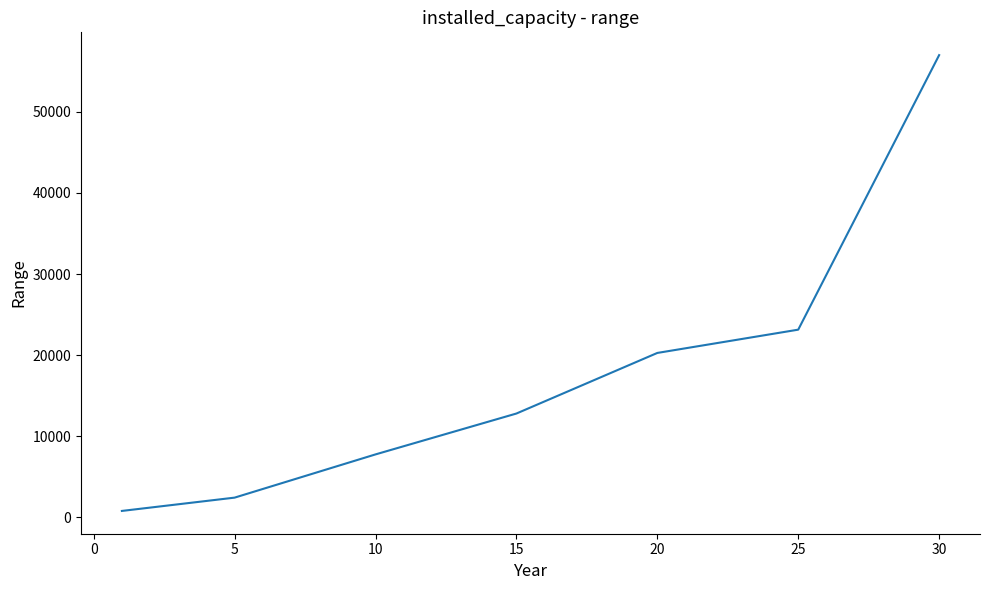

What is the difference between the second highest and second lowest values?

20710